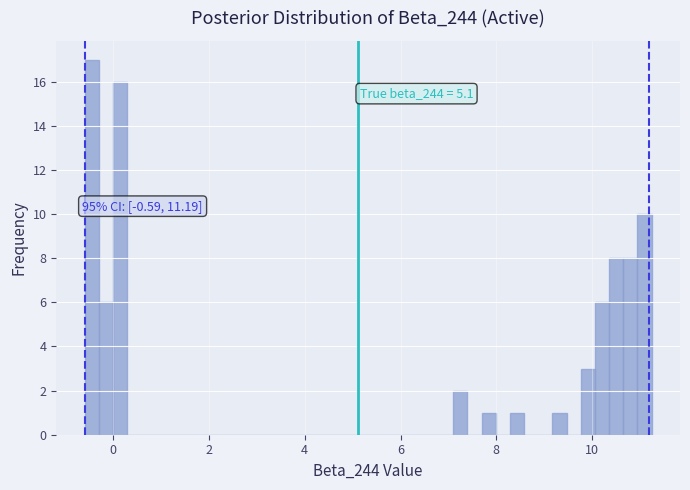

Read against the x-axis, roughly where is the centre of the tallest bar?

-0.4